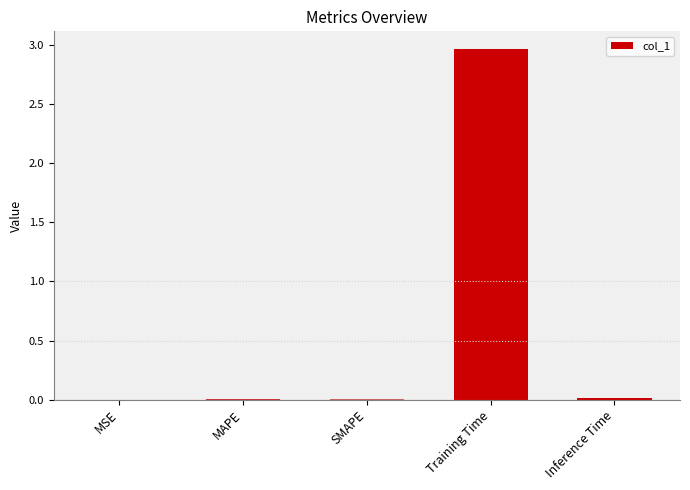

What is the maximum value shown in the chart?

3.0